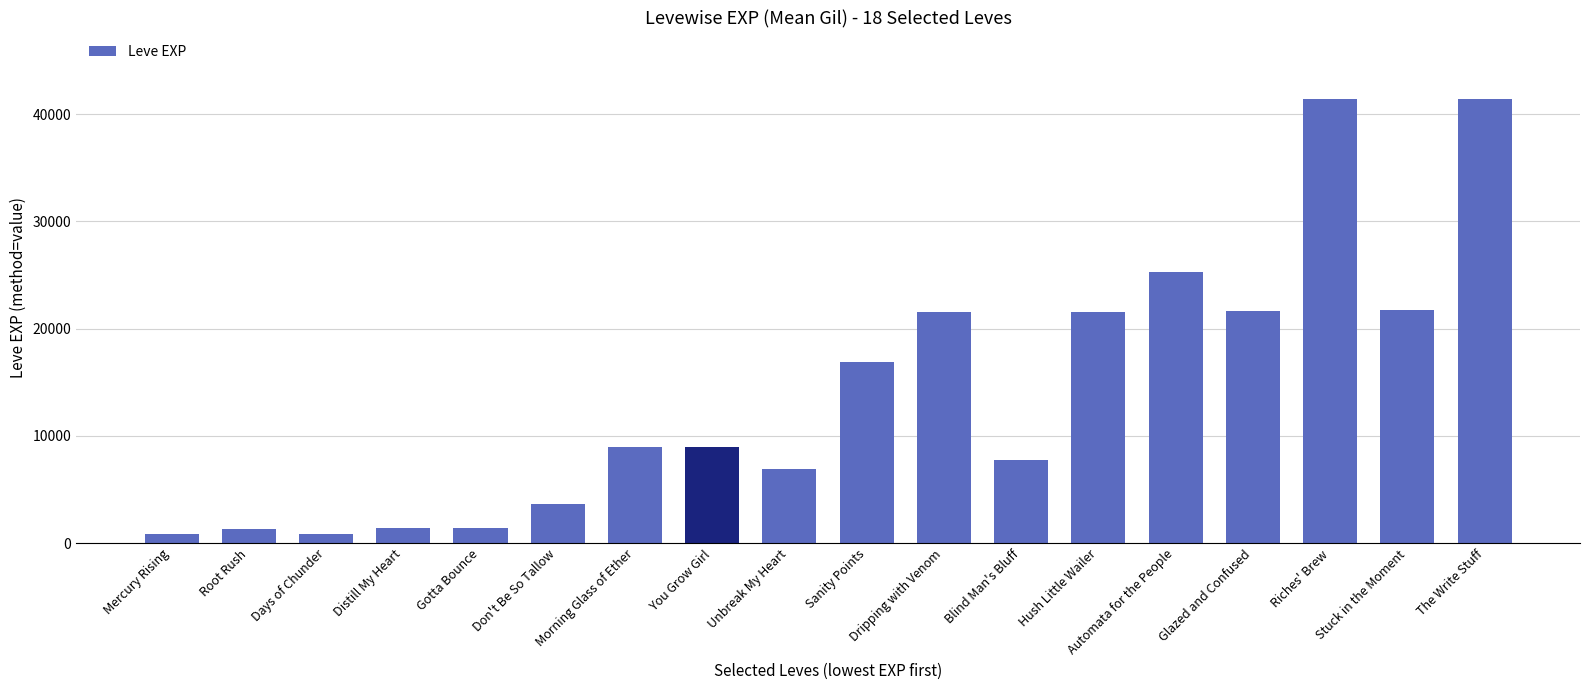

What is the change in value from You Grow Girl to Dripping with Venom?

+12670